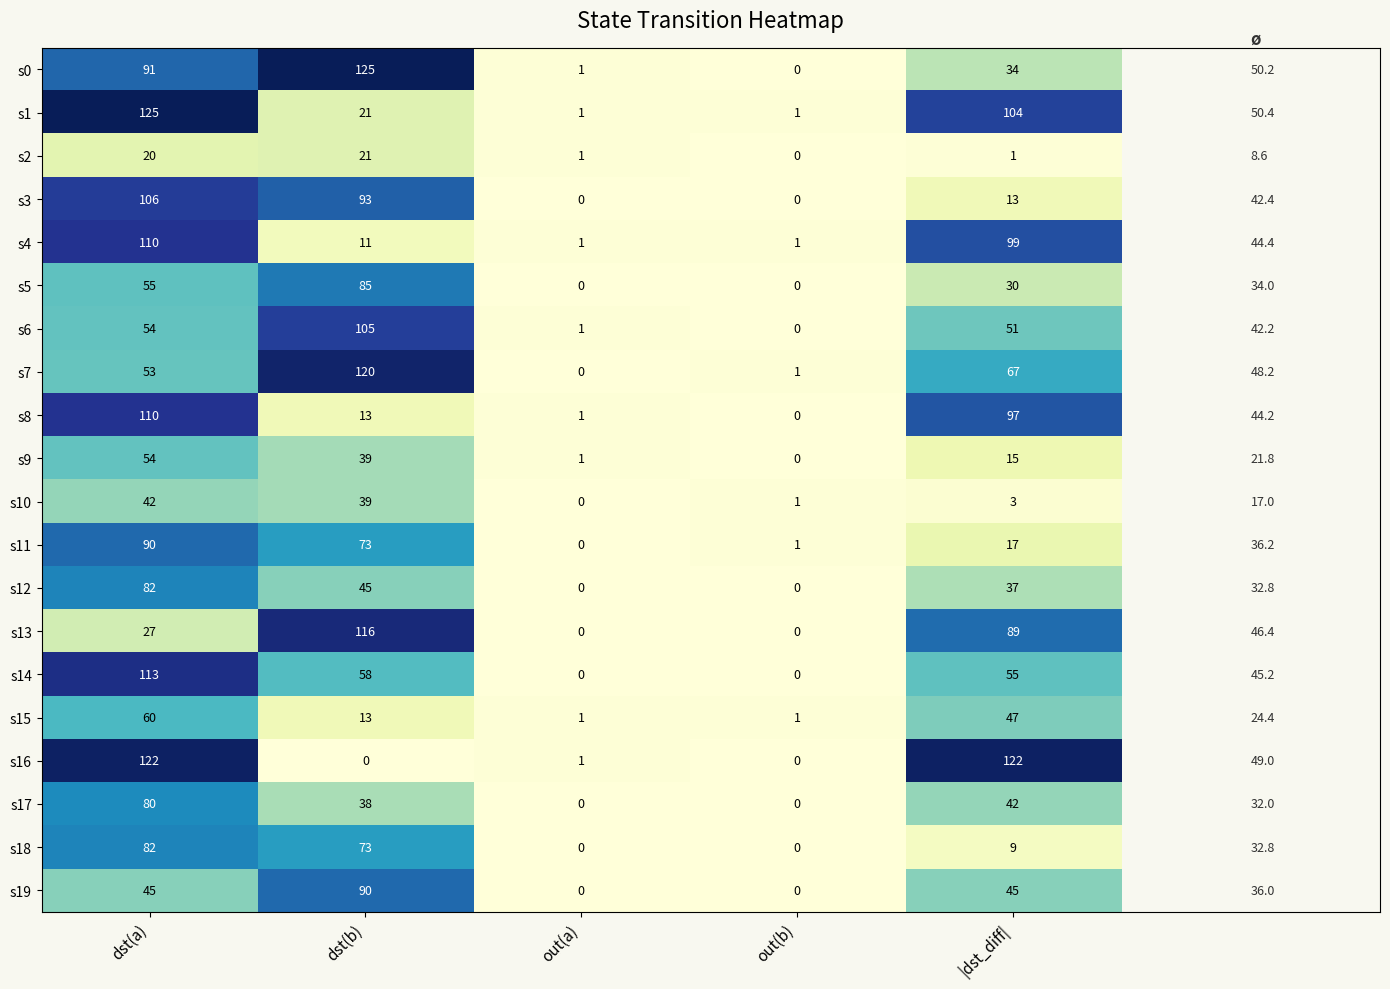

Which series has the largest total across all categories?

s1